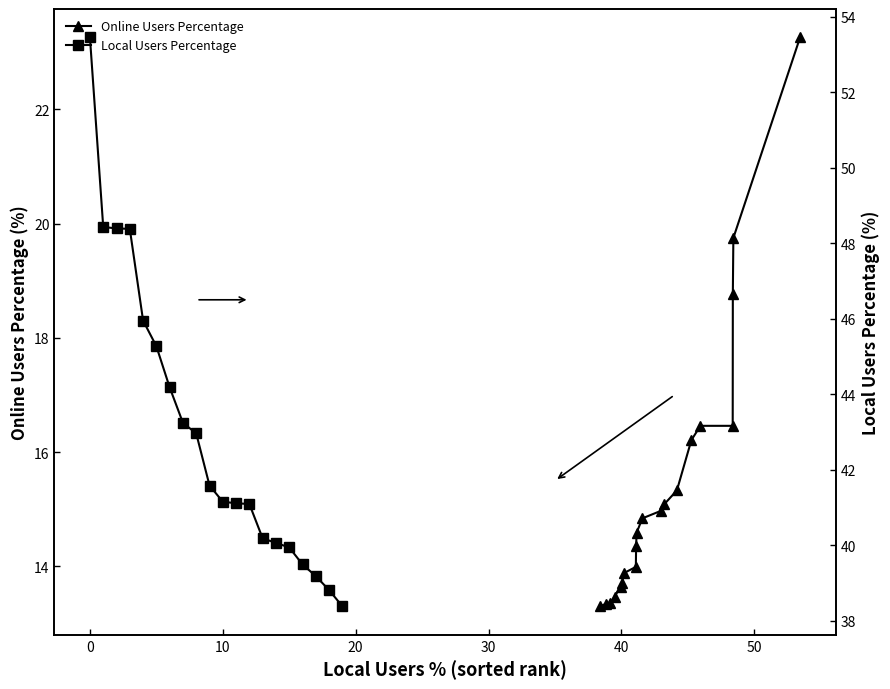

What is the total value across all series at 30?

59.6